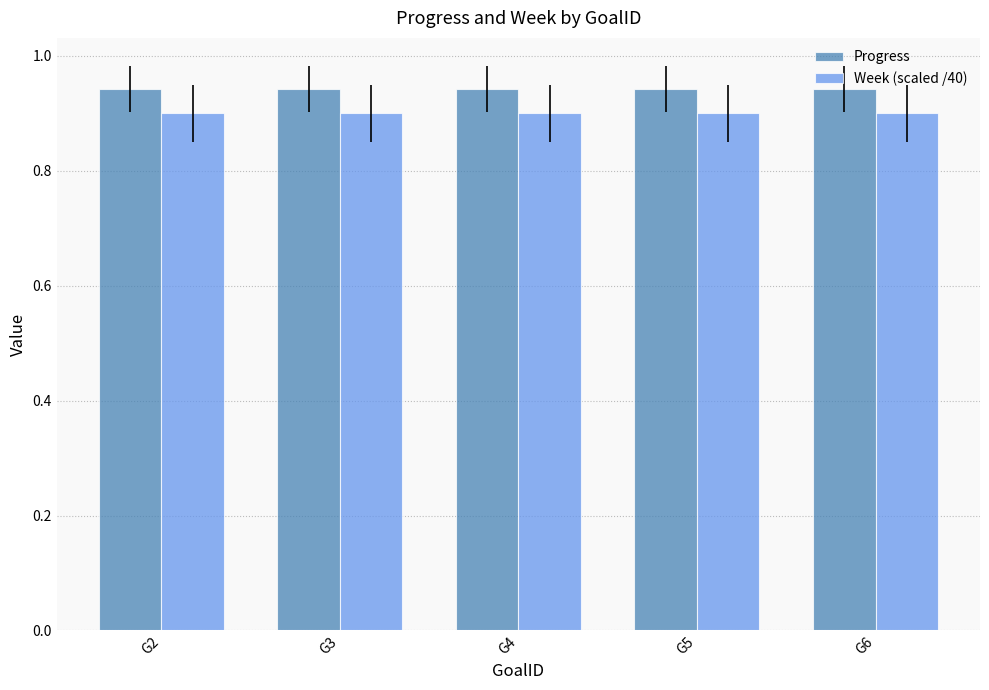

What is the total value across all series at G6?

1.8